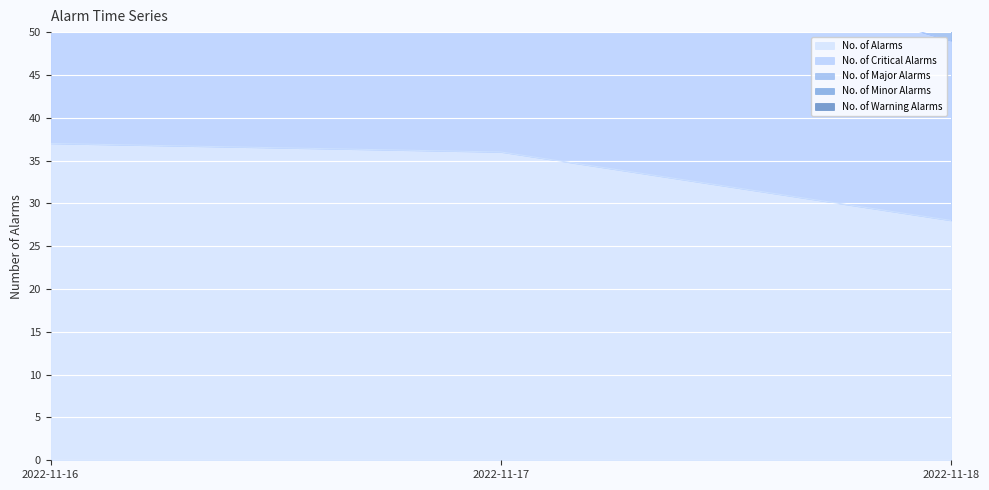

At which category is the sum across all series the highest?

2022-11-16